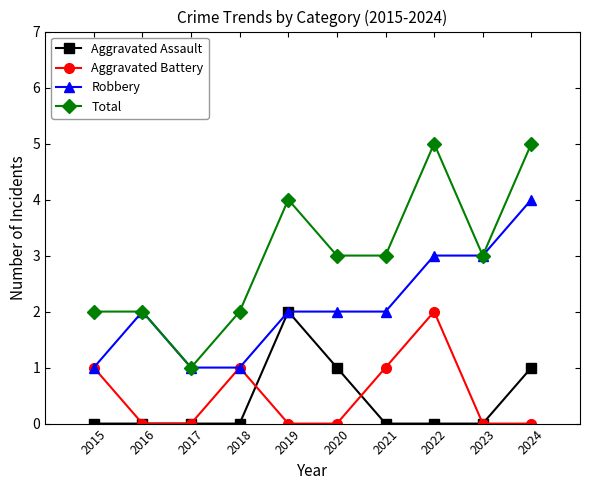

What value does the Robbery series have at 2018?

1